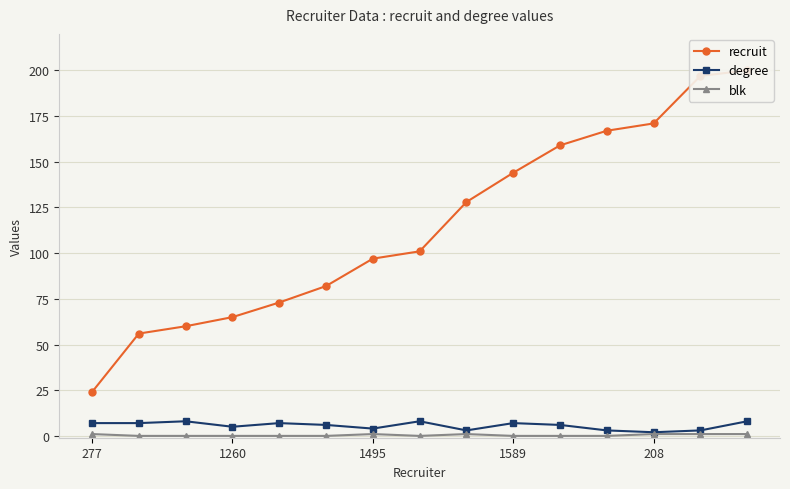

Which has a higher value, 7 or 277?

7